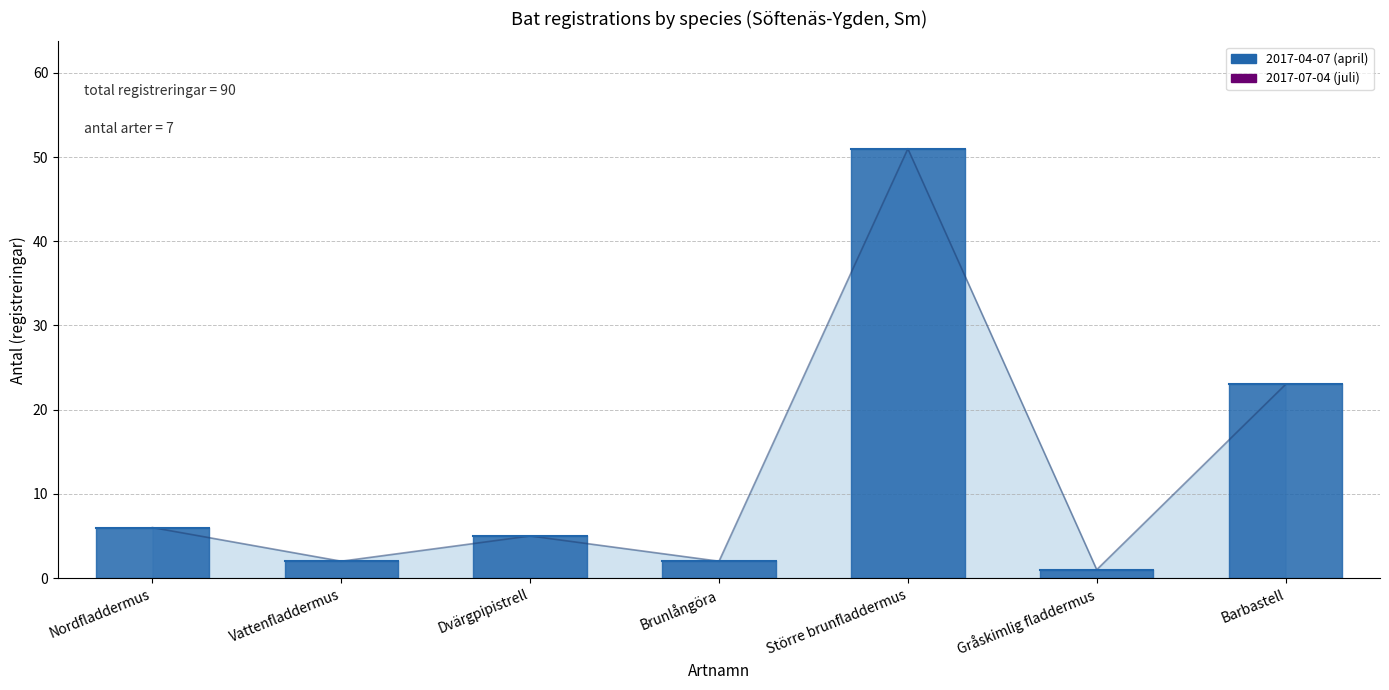

What is the sum of the values at Nordfladdermus and Större brunfladdermus?

57